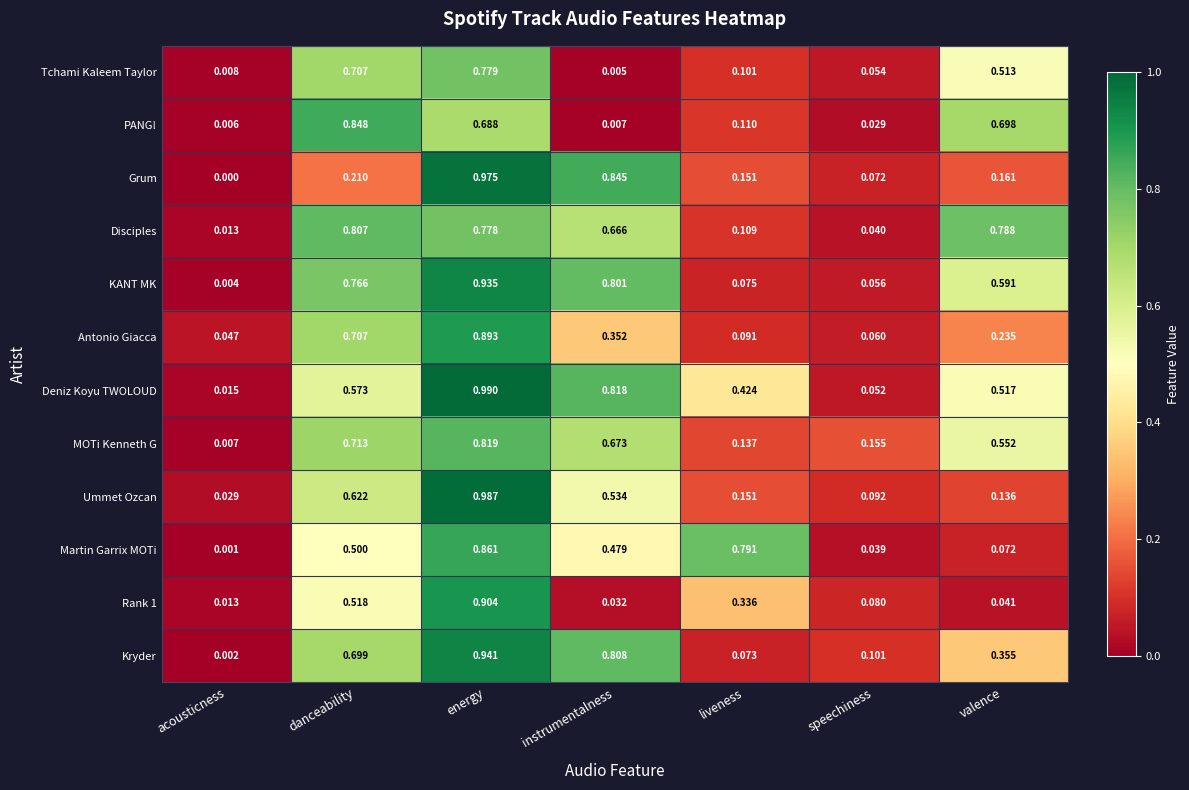

Count the number of categories in the chart.

7